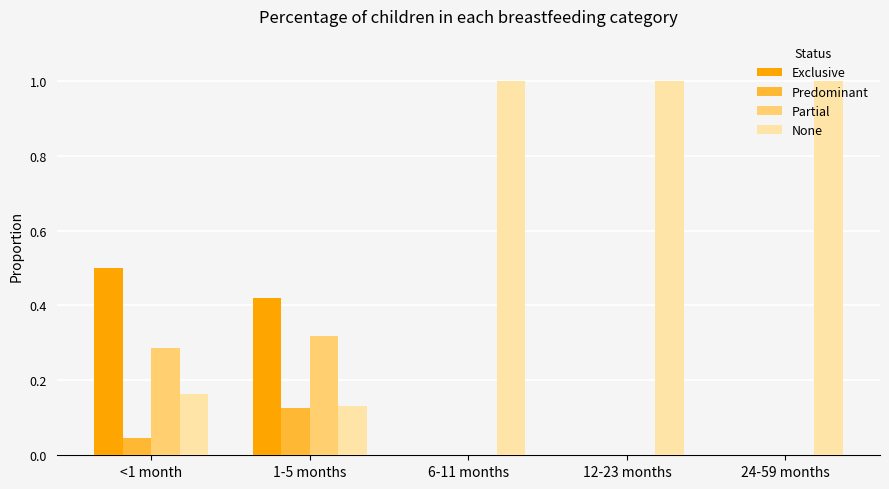

What is the greatest value displayed?

1.0